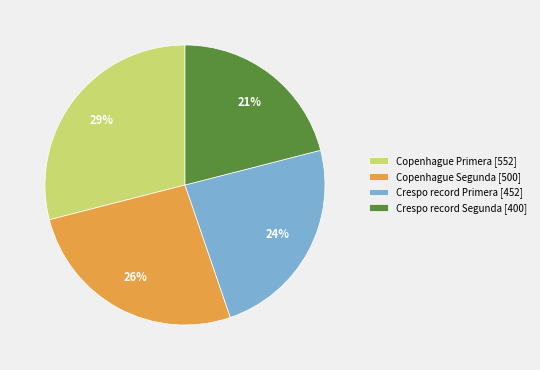

Does any single category account for the majority?

No